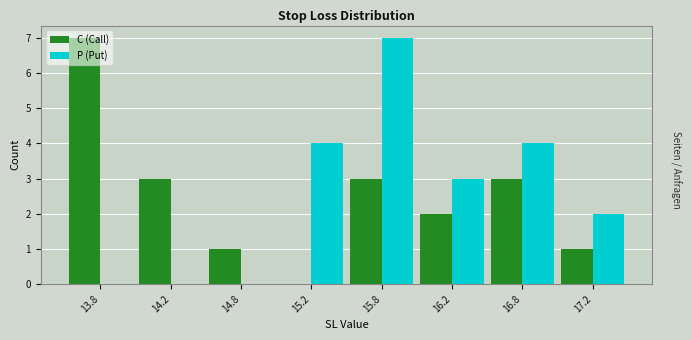

What is the maximum value shown in the chart?

7